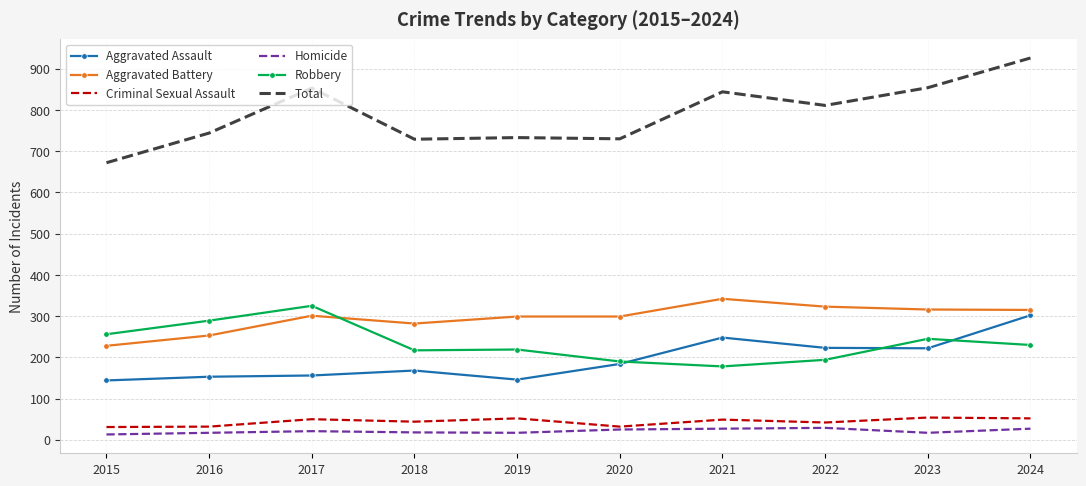

True or false: Criminal Sexual Assault and Aggravated Assault intersect in this chart.

False